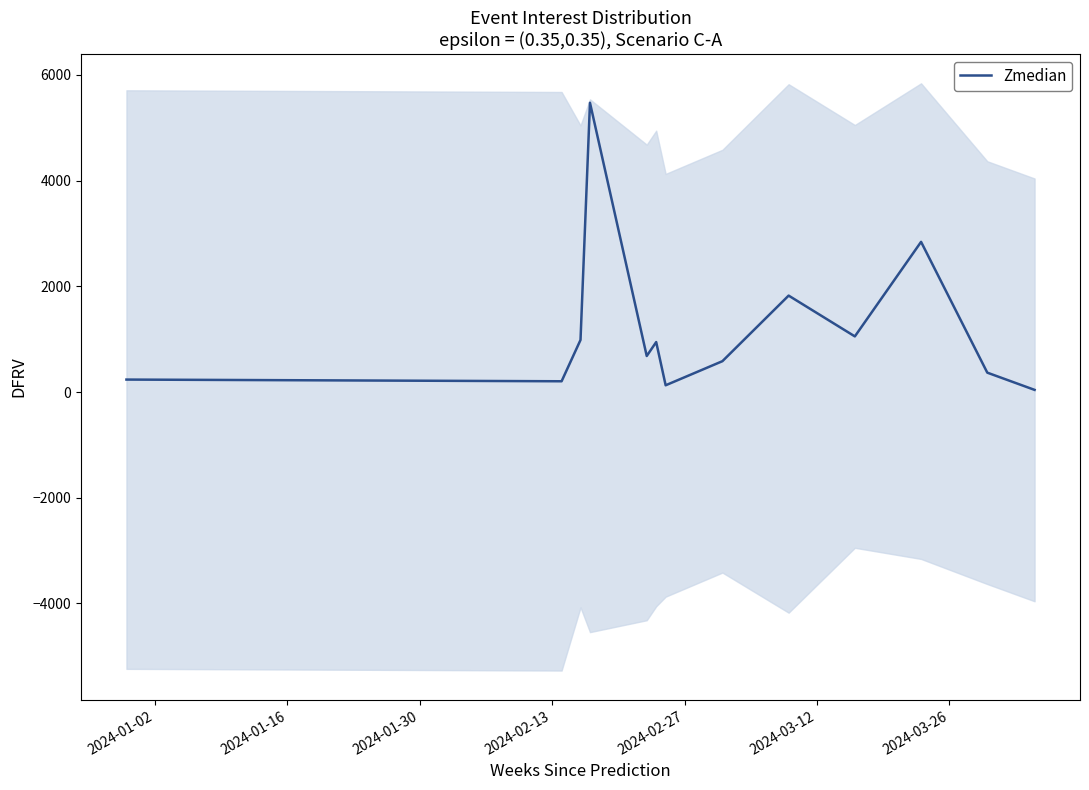

What is the maximum value for Zmedian?

5474